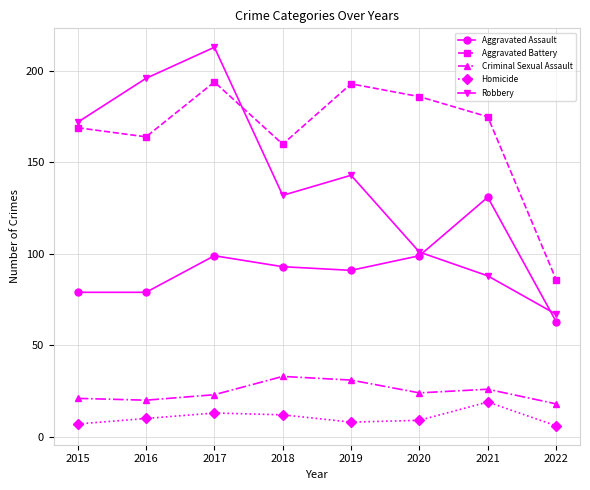

What is the sum of all Aggravated Battery values?

1327